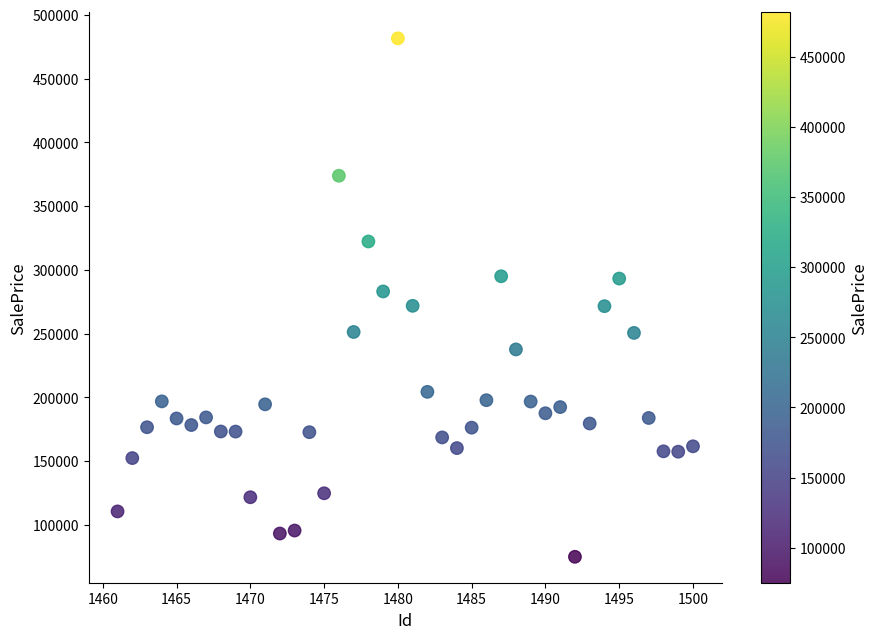

What is the range of X values (max minus min)?

39.0